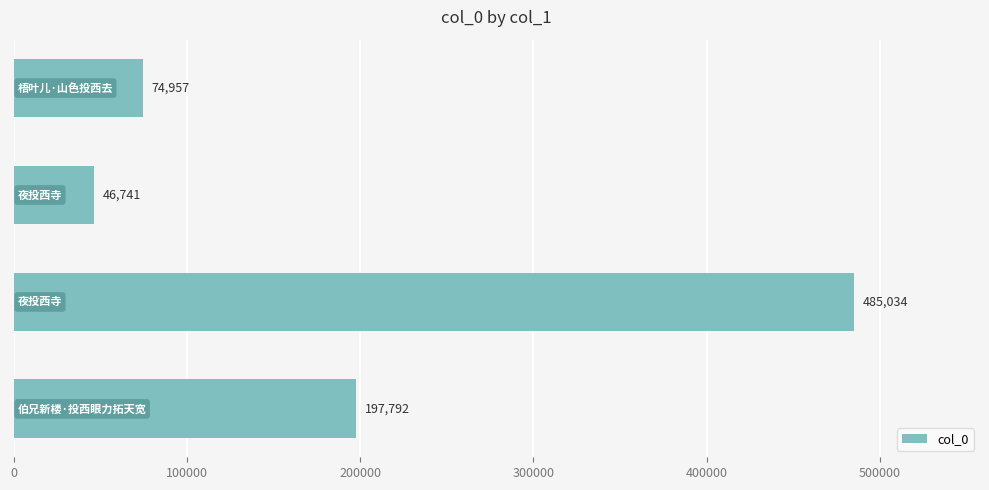

Reading bottom to top, list all the values displayed in this chart.

197792	485034	46741	74957